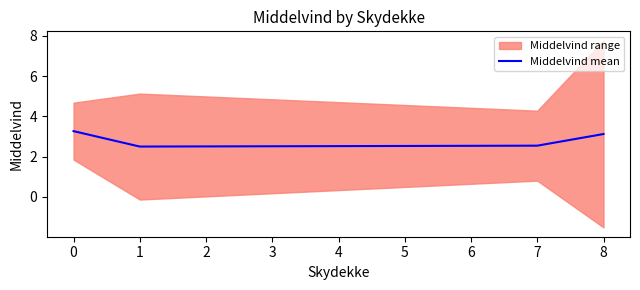

Does the chart display data point markers on the line(s)?

No